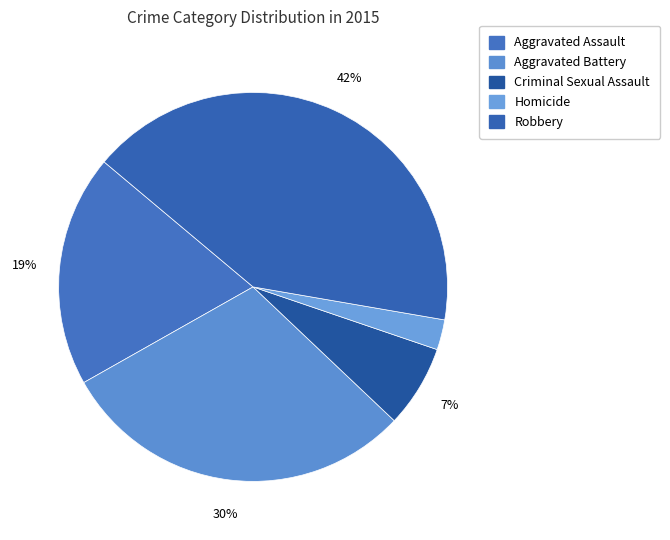

To the nearest percent, what percentage of the pie is Homicide?

3%